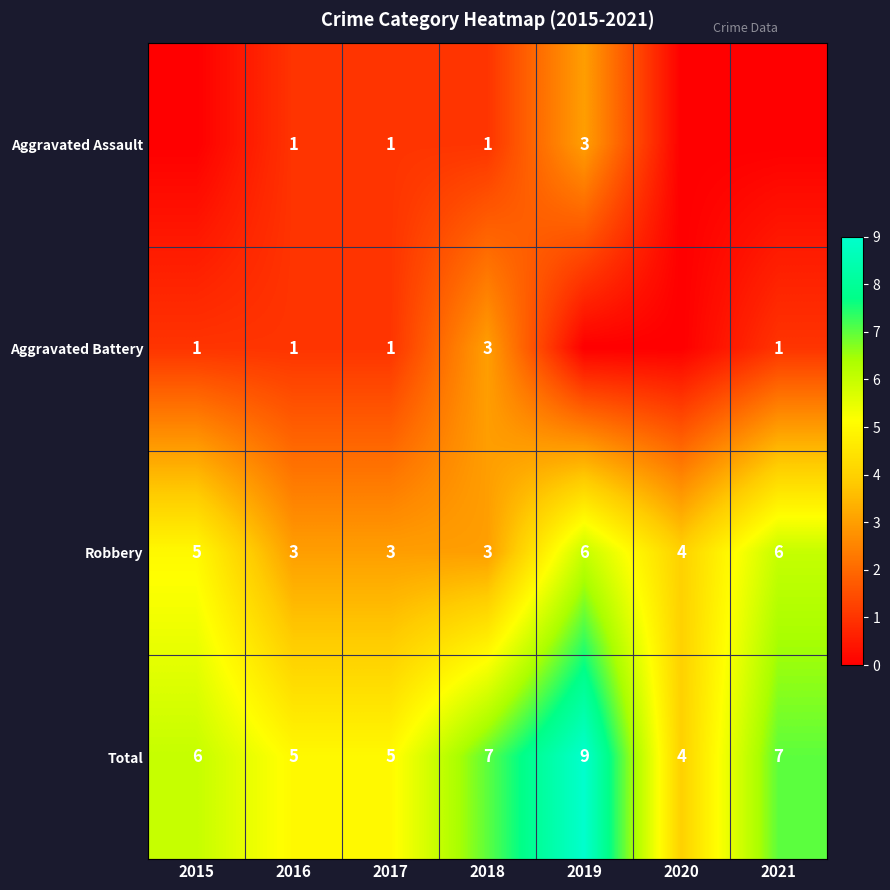

What is the spread (max minus min) of values at 2017?

4